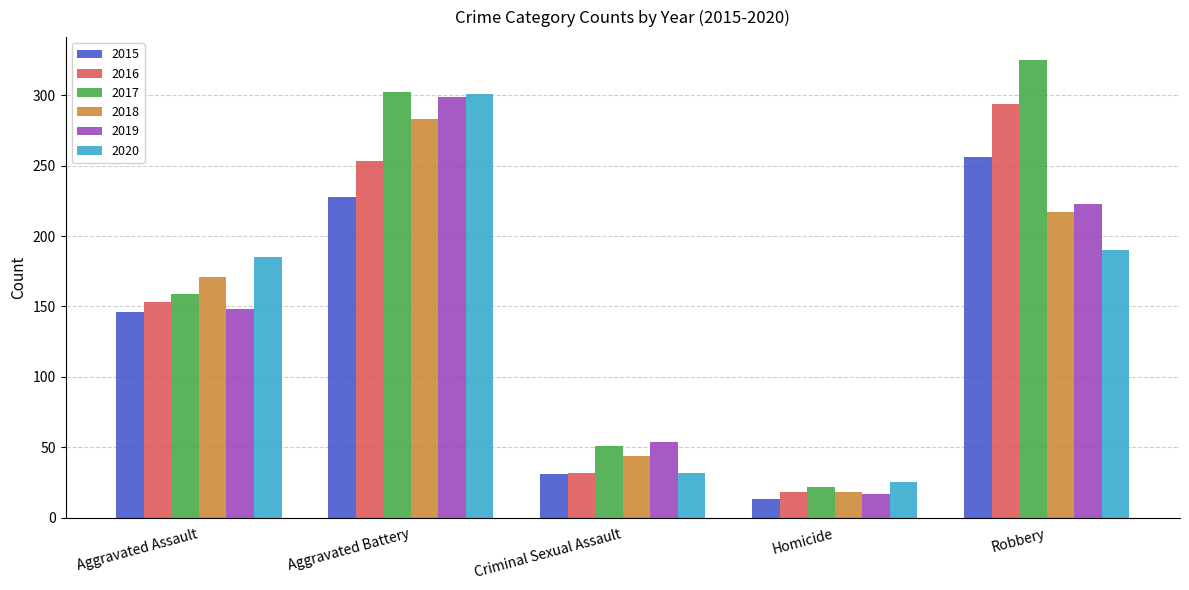

What is the label of the 3rd bar from the left?

Criminal Sexual Assault